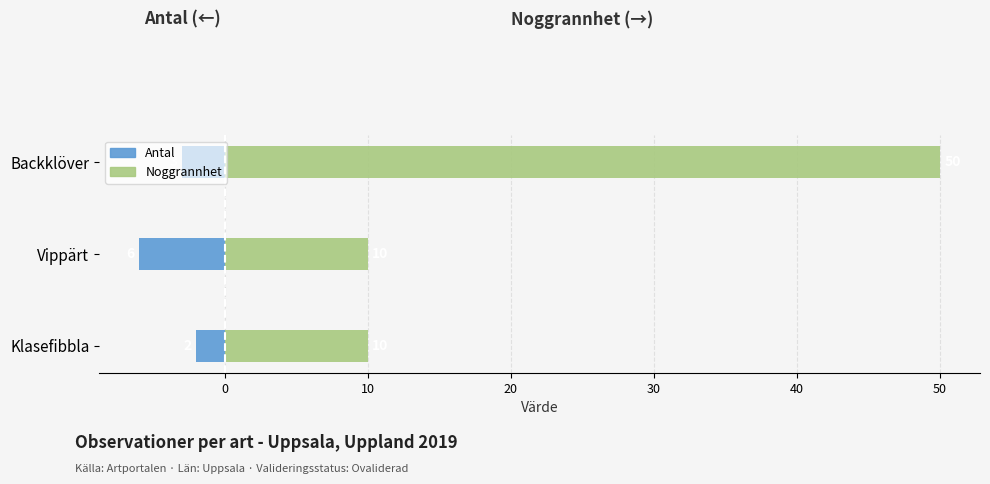

Which series has the largest total across all categories?

Noggrannhet